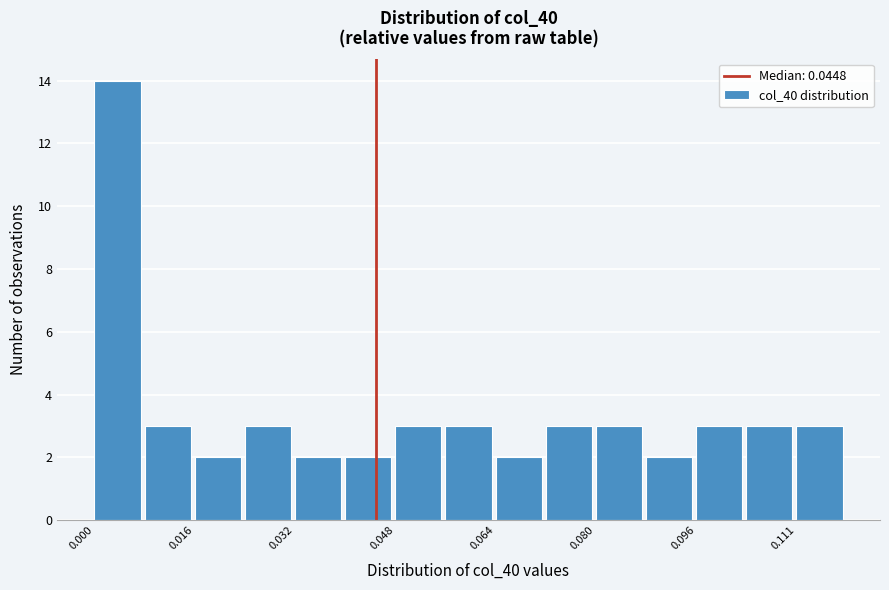

Around what value on the x-axis is the tallest bar? Give the approximate position of its centre, as read against the axis.

0.004